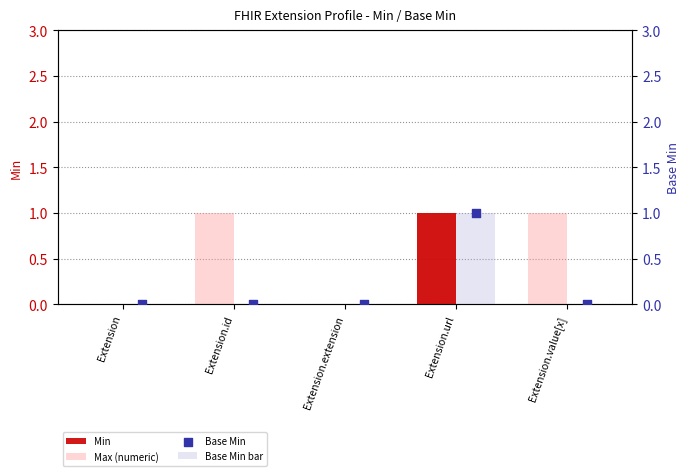

What are all the series names shown in the legend?

Min, Max (numeric), Base Min bar, Base Min